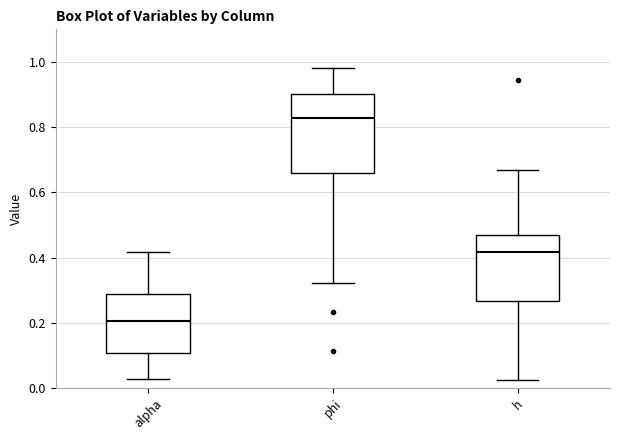

Which box is the tallest, from its lower edge to its upper edge?

phi